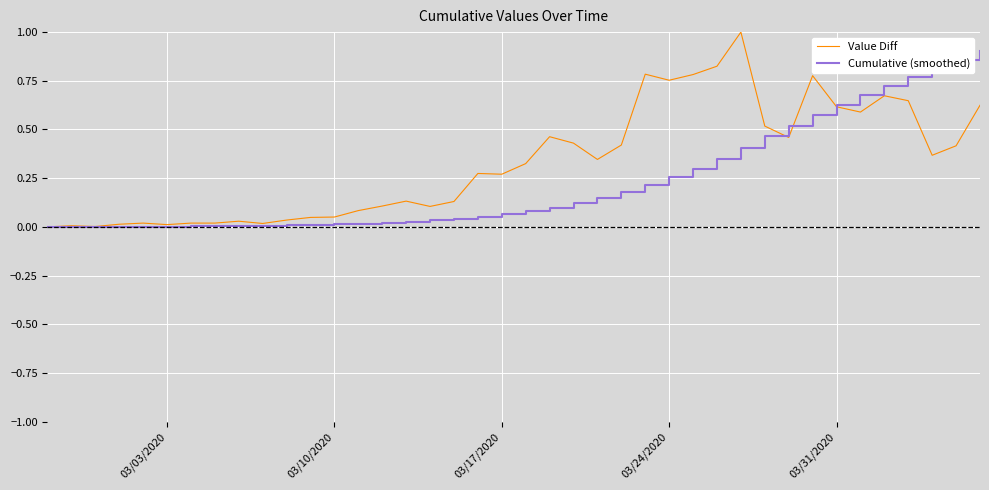

List the series in order of their overall mean, lowest first.

Cumulative (smoothed), Value Diff